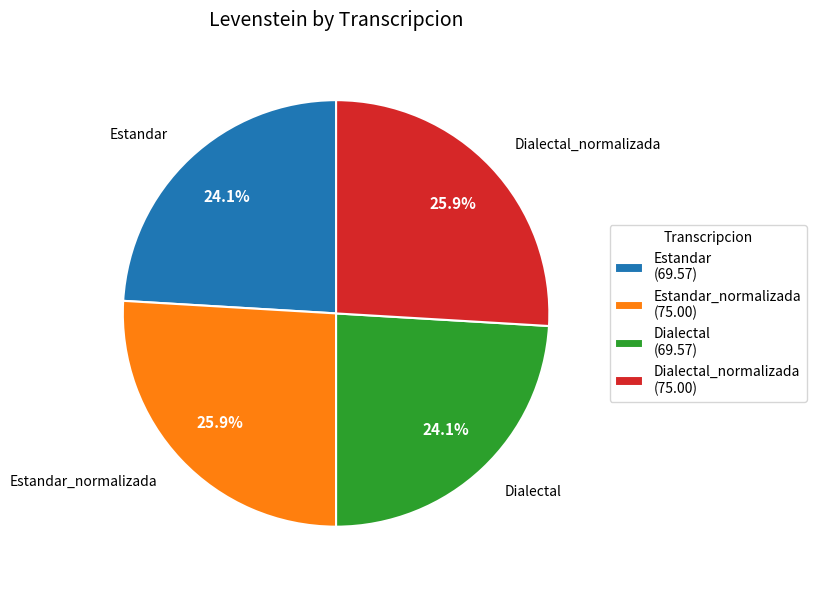

To the nearest percent, what is the average slice percentage?

25%